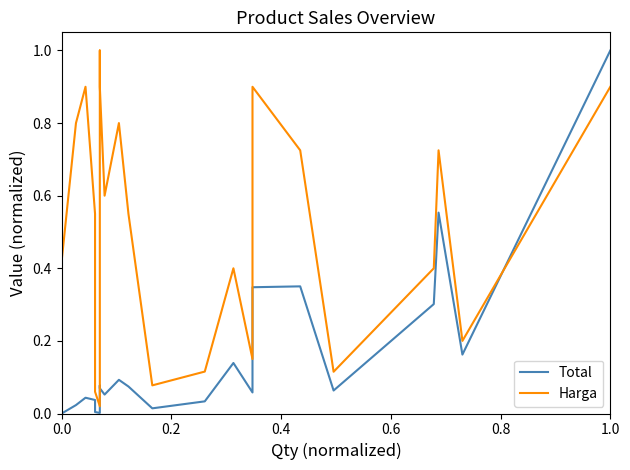

Does the chart display data point markers on the line(s)?

No